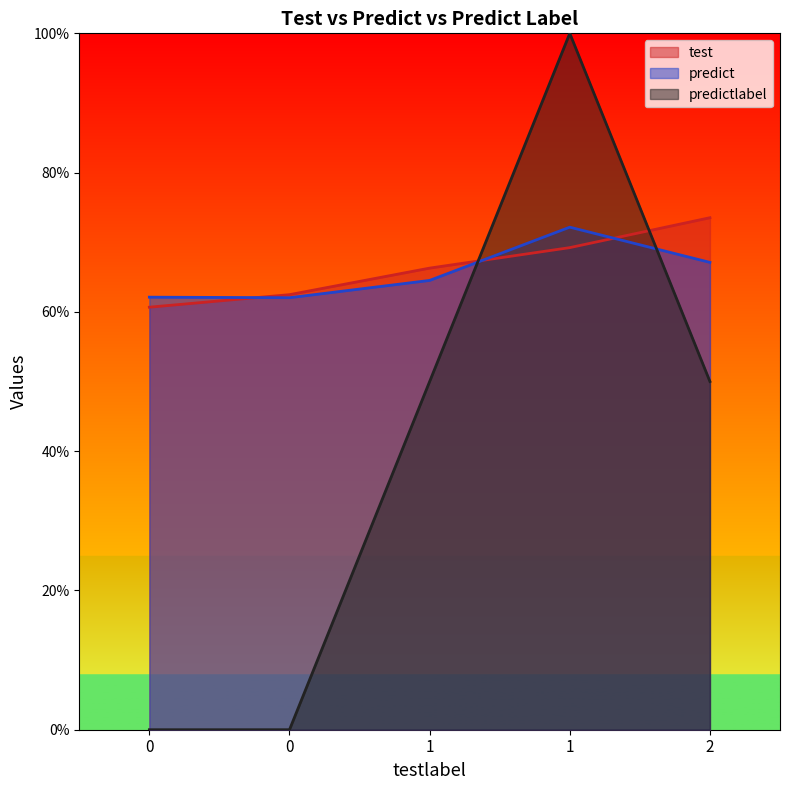

Reading left to right, extract all data points from this chart.

test: 0=0.6	0=0.6	1=0.7	1=0.7	2=0.7
predict: 0=0.6	0=0.6	1=0.6	1=0.7	2=0.7
predictlabel: 0=0.0	0=0.0	1=0.5	1=1.0	2=0.5